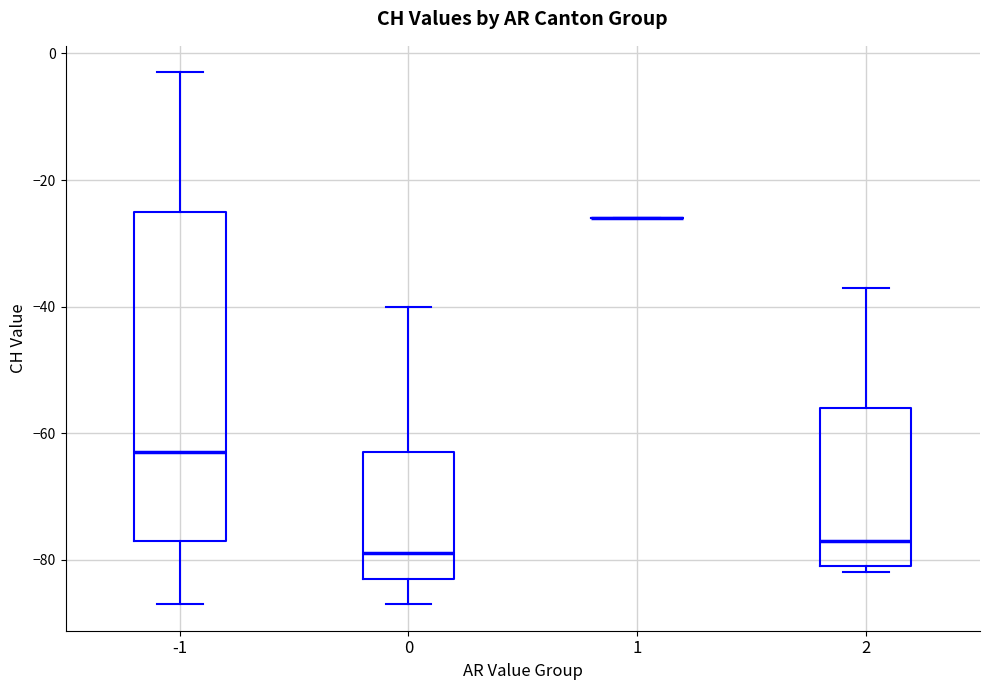

Reading left to right, read every box against the y-axis: the position of its median line, the range the box covers, and the ends of its whiskers. The values are not printed on the chart, so give them approximately, as read against the axis.

-1: median -62, box -76 to -24, whiskers -86 to -2
0: median -78, box -82 to -62, whiskers -86 to -40
1: box collapsed to a line at -26, whiskers -26 to -26
2: median -76, box -80 to -56, whiskers -82 to -36